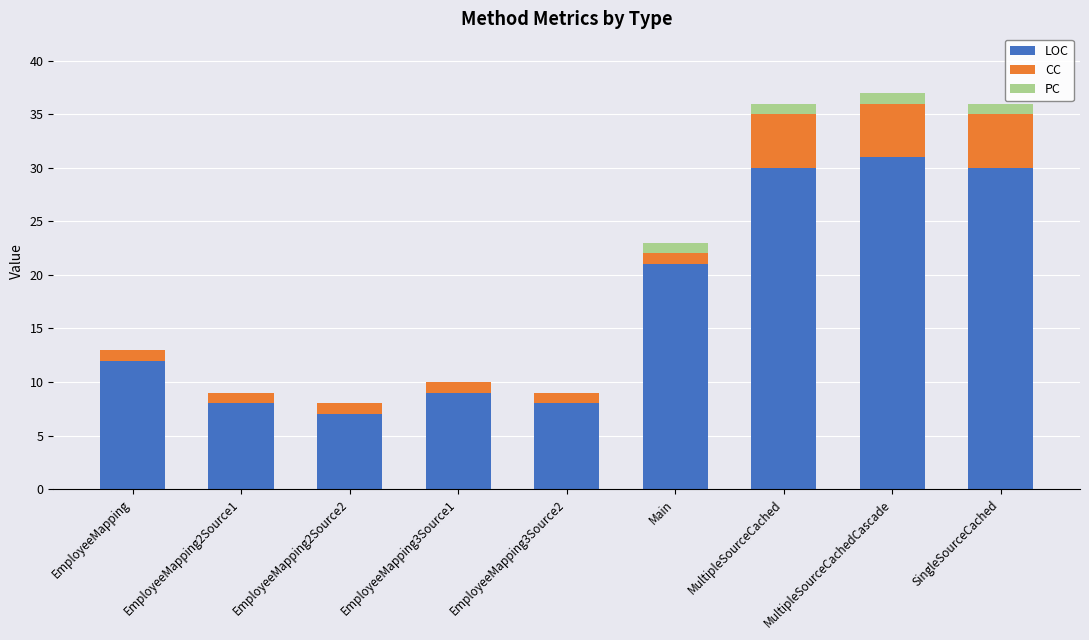

At which label does LOC reach its peak?

MultipleSourceCachedCascade